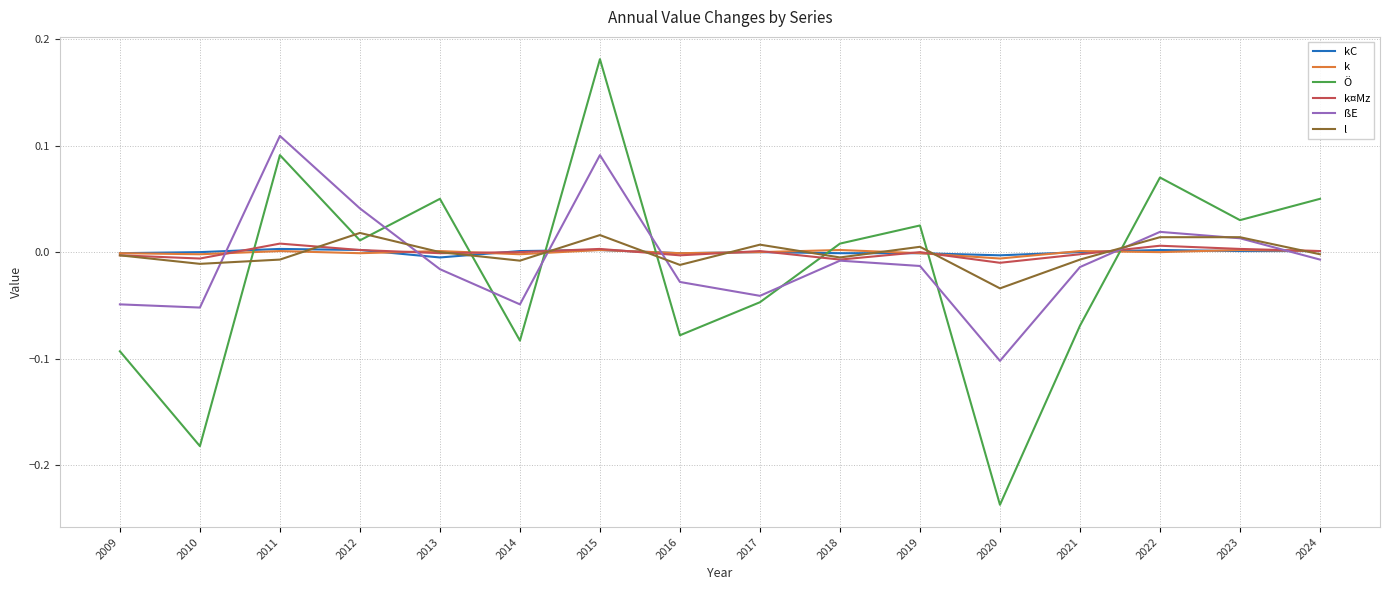

Does the chart display data point markers on the line(s)?

No